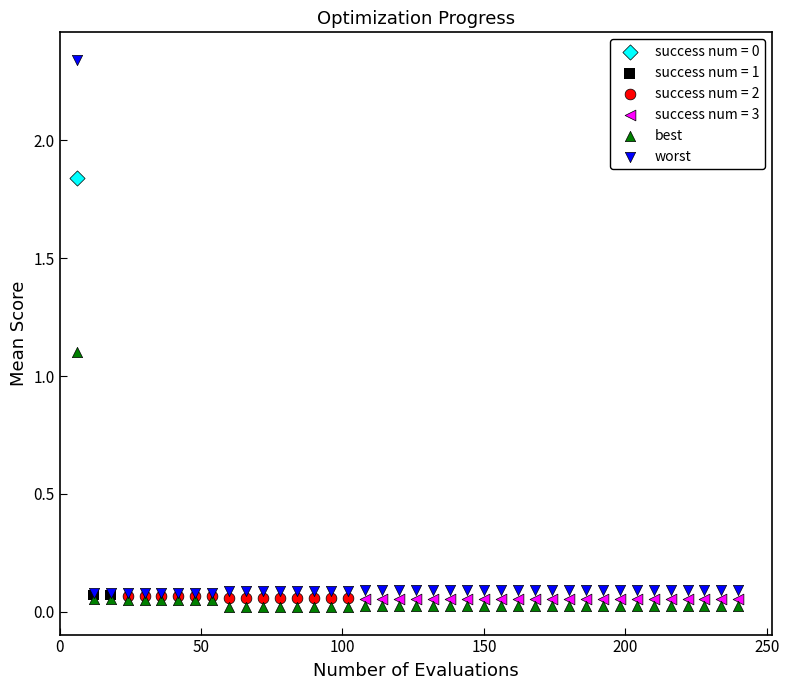

Which series reaches the minimum Y coordinate?

best